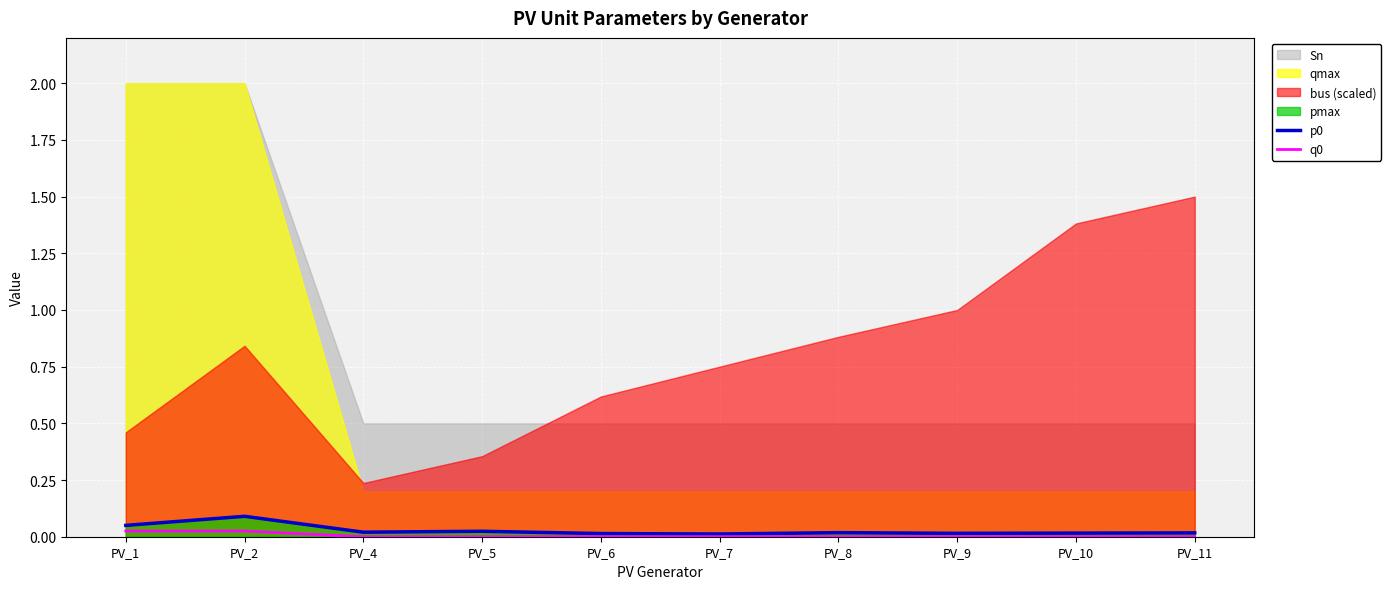

True or false: q0 and p0 cross at least once.

False